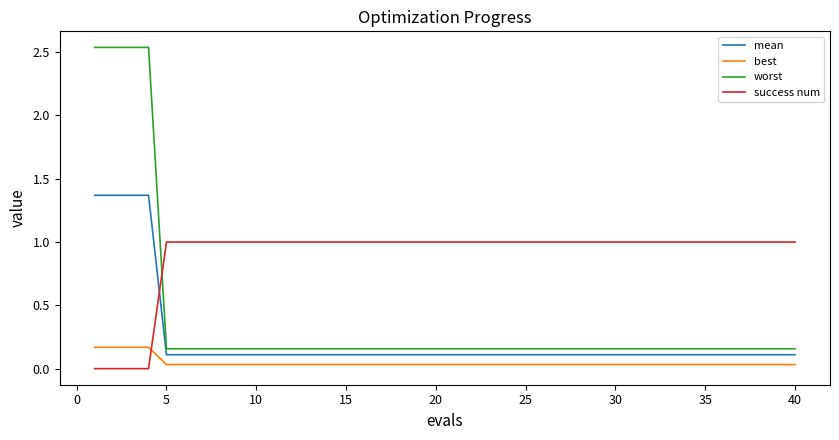

List the series in order of their peak value, highest first.

worst, mean, success num, best